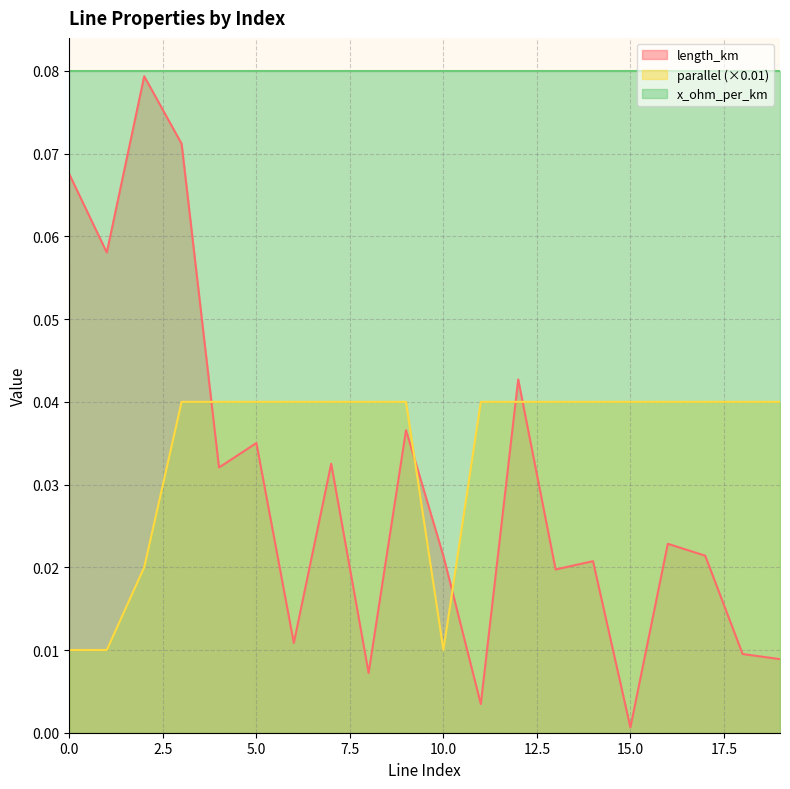

Which series has the largest total across all categories?

x_ohm_per_km